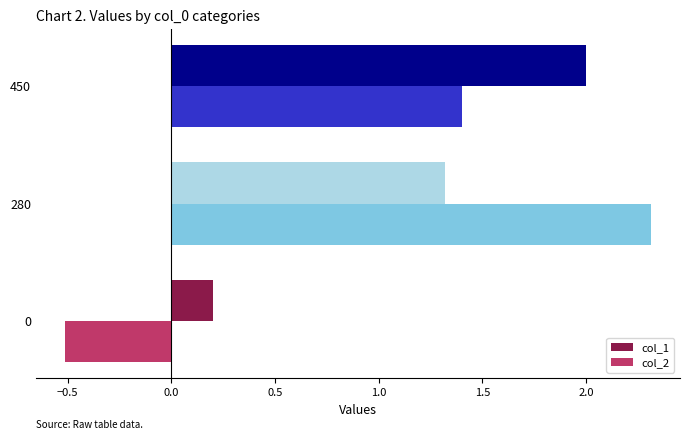

The col_1 series shows 1.3 at 280. True or false?

True